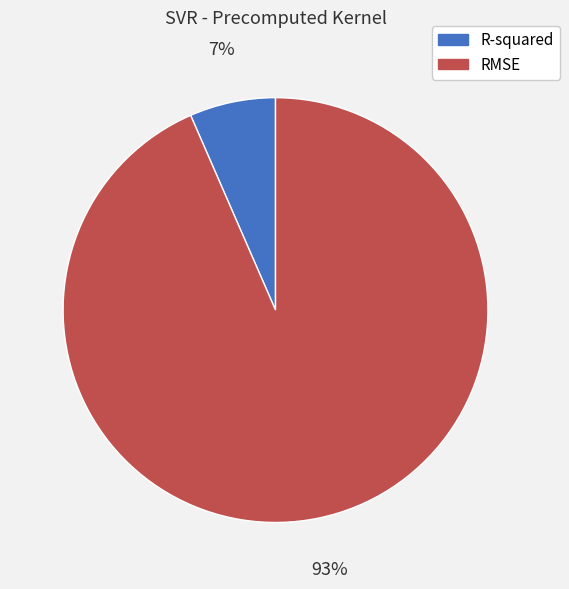

What is the largest slice in the pie chart?

RMSE